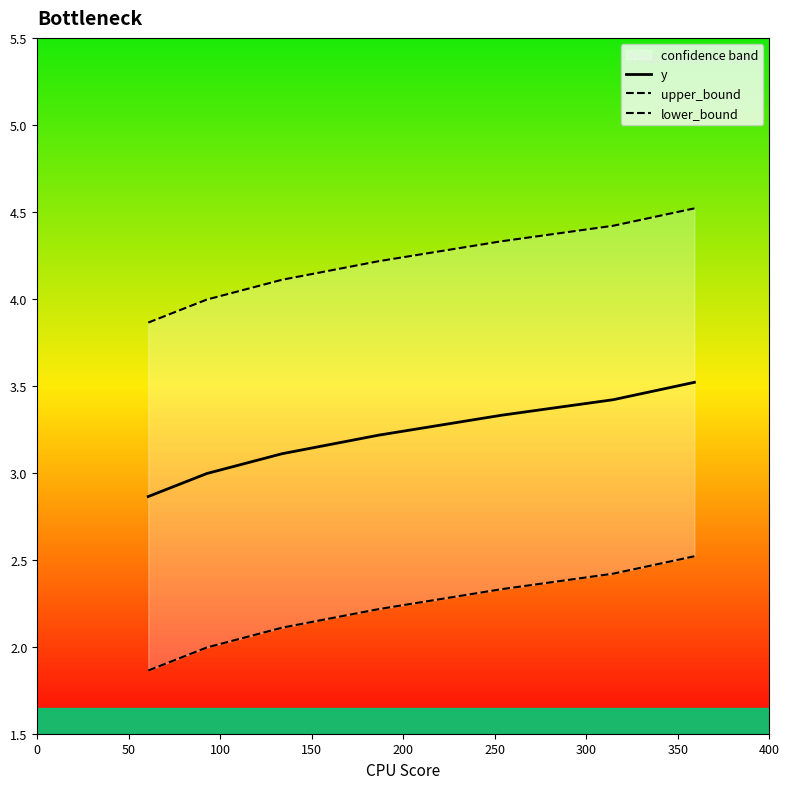

Which series has the largest range (max minus min)?

y